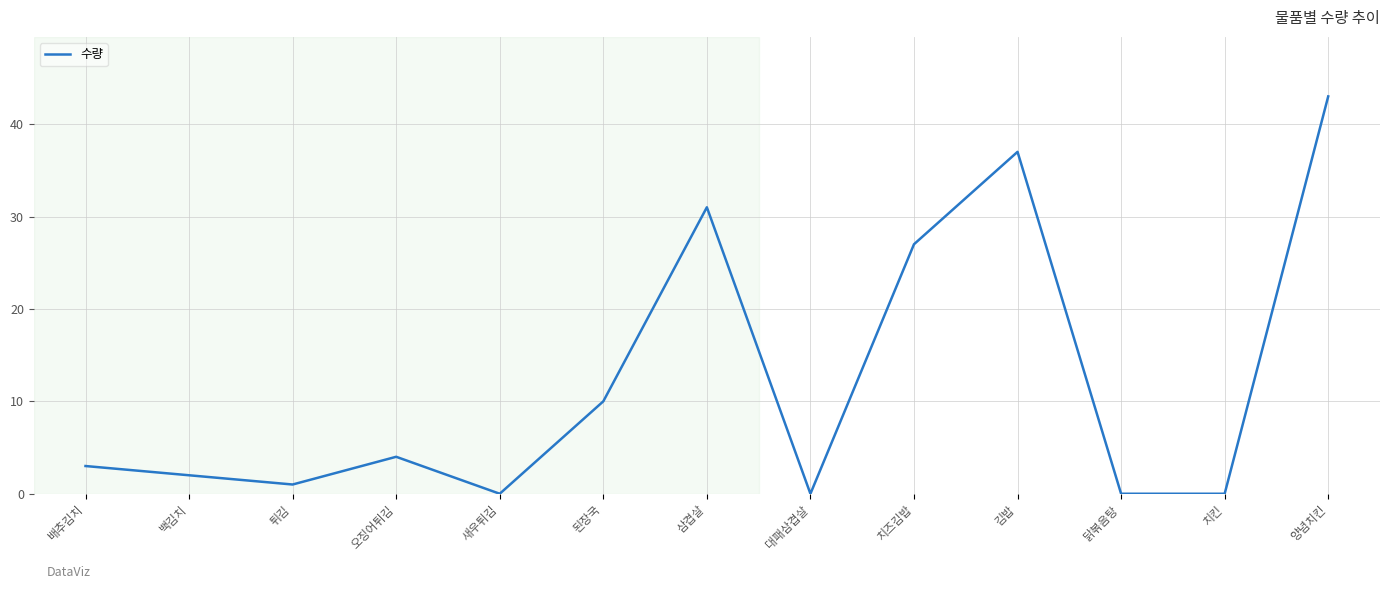

What position from the left is 오징어튀김?

4